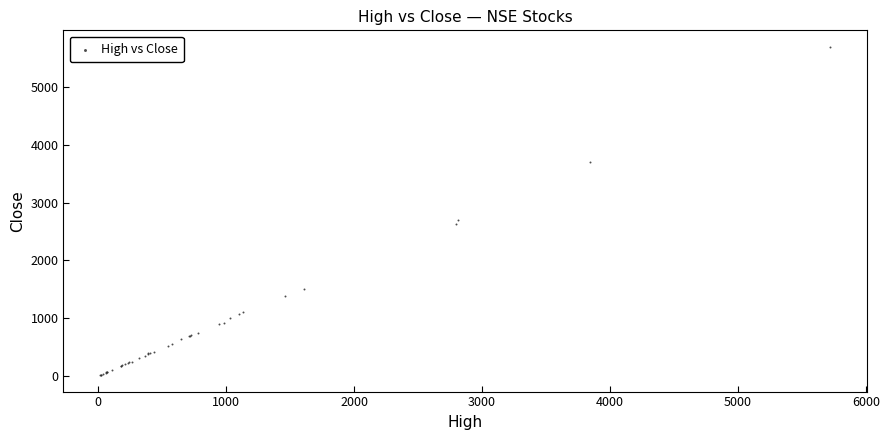

What Y value in the scatter plot is closest to 2857?

2707.3